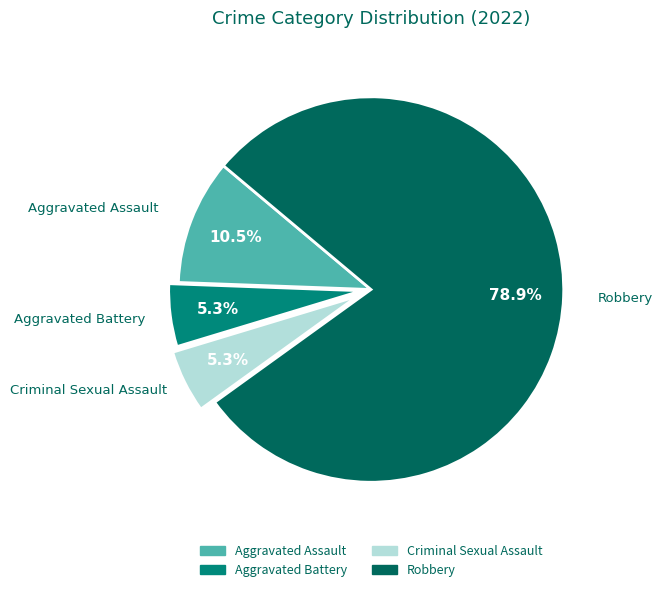

To the nearest percent, what portion does Criminal Sexual Assault represent?

5%